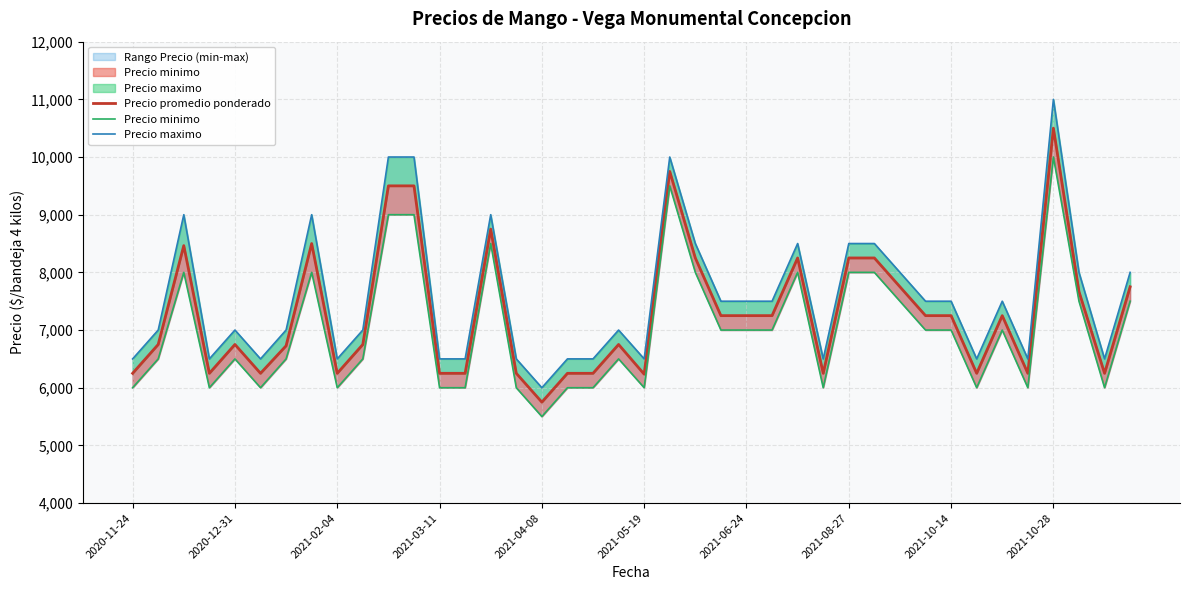

What is the greatest value displayed?

11000